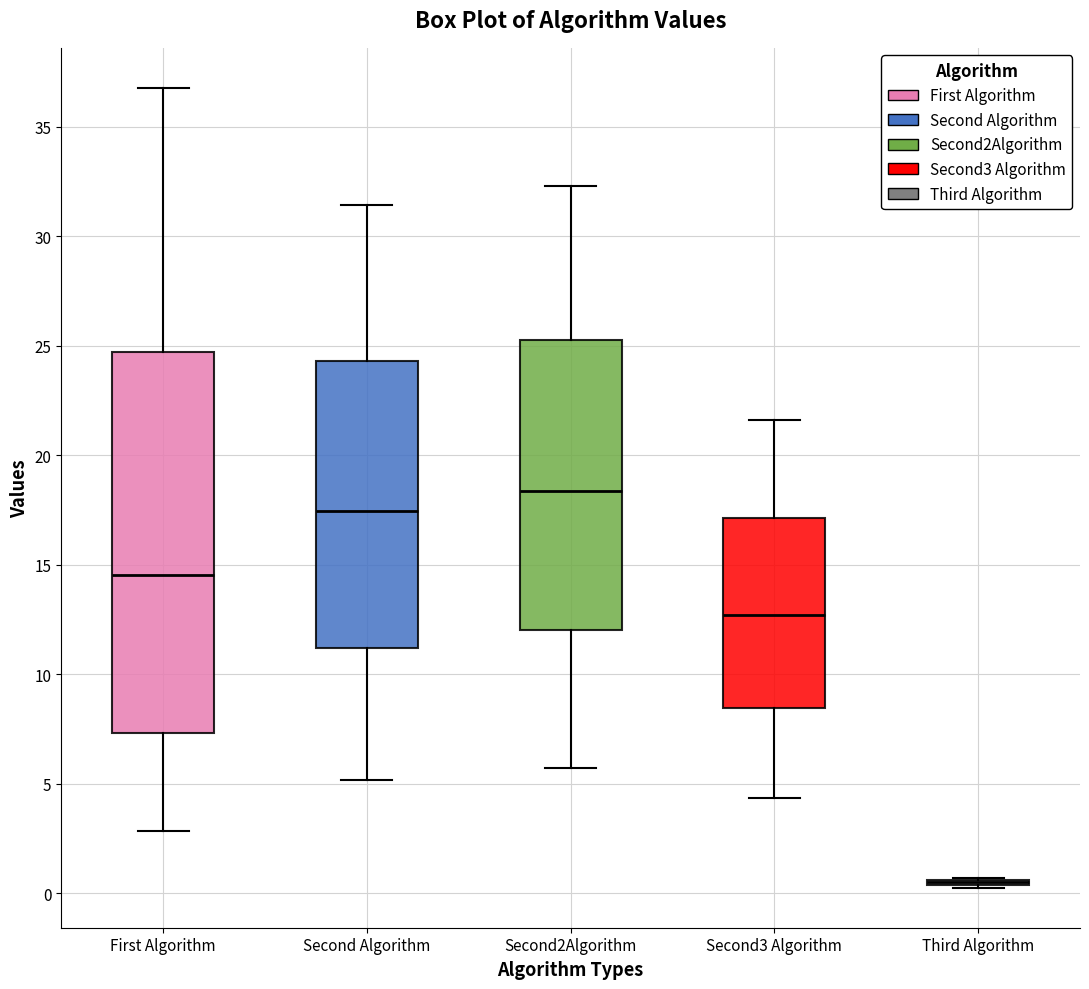

Reading left to right, transcribe this box plot: for each box, give where its median line is, the range the box spans, and where its two whiskers end, as read against the y-axis. The values are not printed on the chart, so give them approximately, as read against the axis.

First Algorithm: median 14.5, box 7.5 to 24.5, whiskers 3.0 to 37.0
Second Algorithm: median 17.5, box 11.0 to 24.5, whiskers 5.0 to 31.5
Second2Algorithm: median 18.5, box 12.0 to 25.5, whiskers 5.5 to 32.5
Second3 Algorithm: median 12.5, box 8.5 to 17.0, whiskers 4.5 to 21.5
Third Algorithm: box collapsed to a line at 0.5, whiskers 0.5 to 0.5